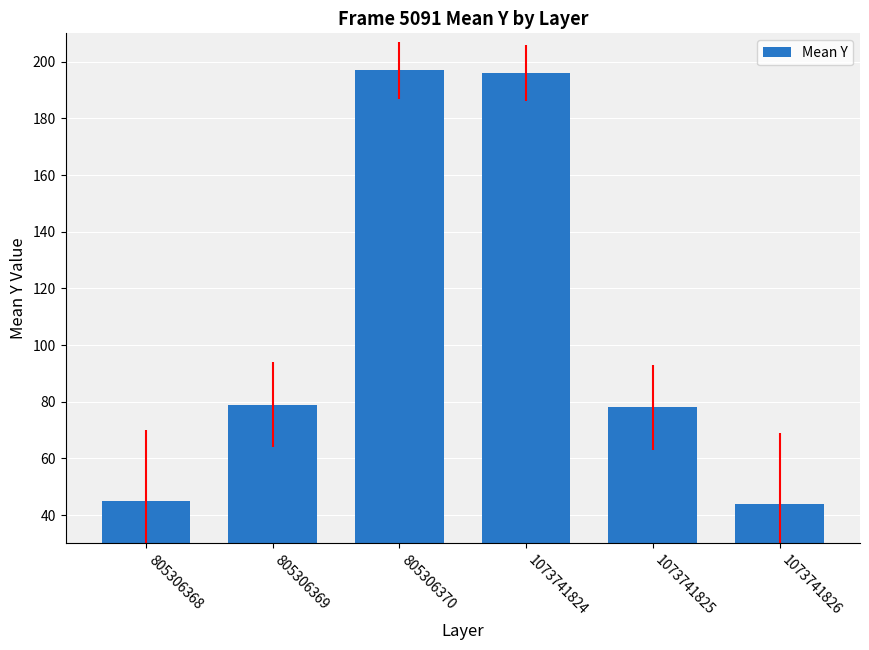

How many data points are less than 79?

3